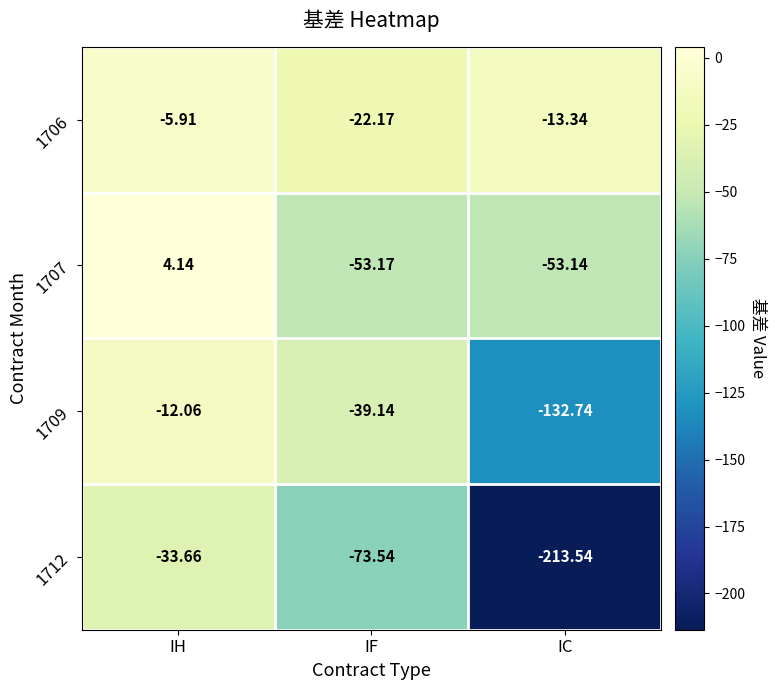

Which label corresponds to the largest value in the chart?

IH